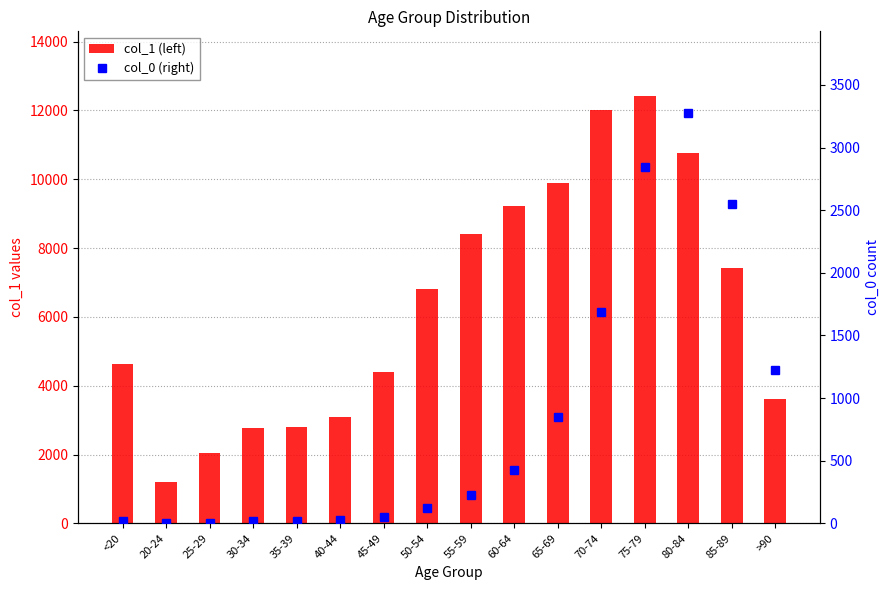

Are the bars grouped side by side (vs. stacked)?

Yes